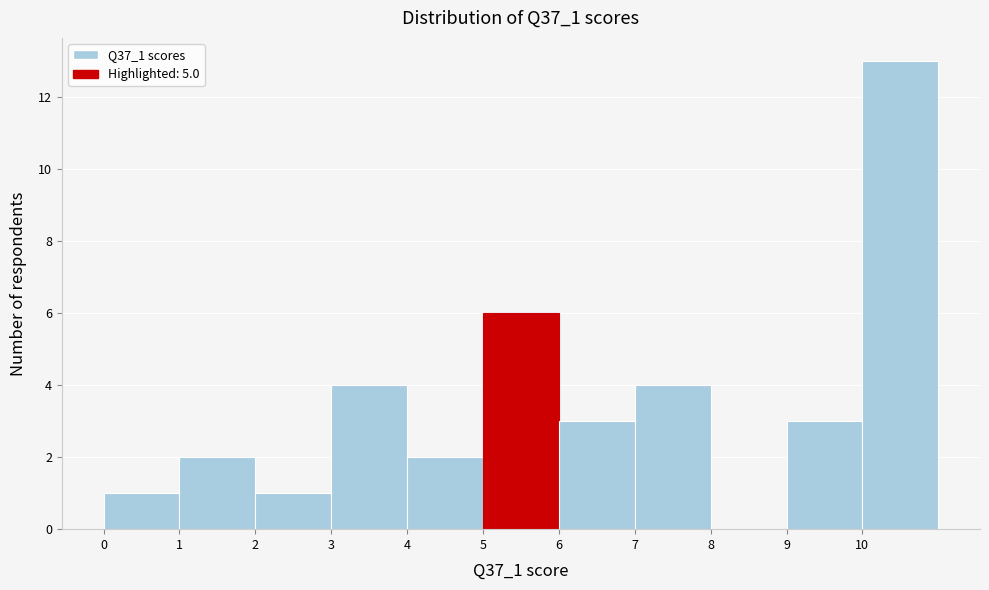

Reading left to right, list every bar in this chart as the range it spans on the x-axis followed by its height. The values are not printed on the chart, so give them approximately, as read against the axis.

0 to 1: 1
1 to 2: 2
2 to 3: 1
3 to 4: 4
4 to 5: 2
5 to 6: 6
6 to 7: 3
7 to 8: 4
8 to 9: 0
9 to 10: 3
10 to 11: 13